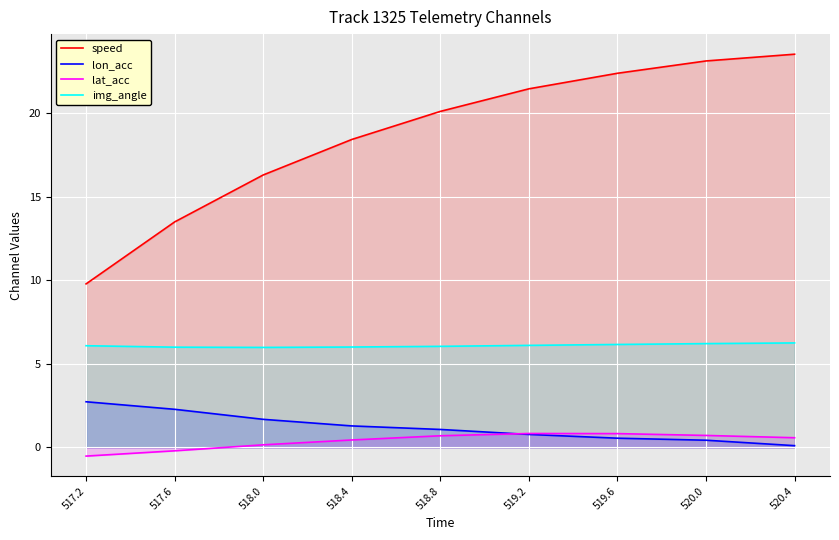

Reading right to left, what are all the values shown in this chart?

speed: 23.5	23.1	22.4	21.5	20.1	18.4	16.3	13.5	9.8
lon_acc: 0.1	0.4	0.6	0.8	1.1	1.3	1.7	2.3	2.7
lat_acc: 0.6	0.7	0.8	0.8	0.7	0.4	0.2	-0.2	-0.5
img_angle: 6.3	6.2	6.2	6.1	6.1	6.0	6.0	6.0	6.1